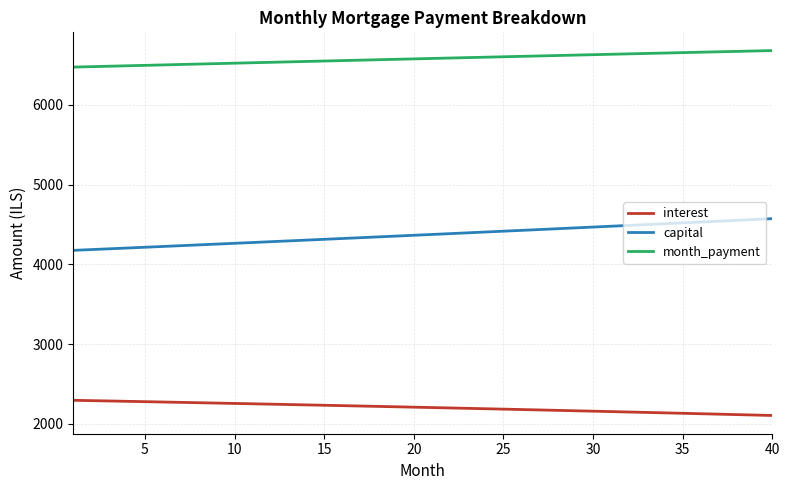

What is the minimum value for interest?

2106.8